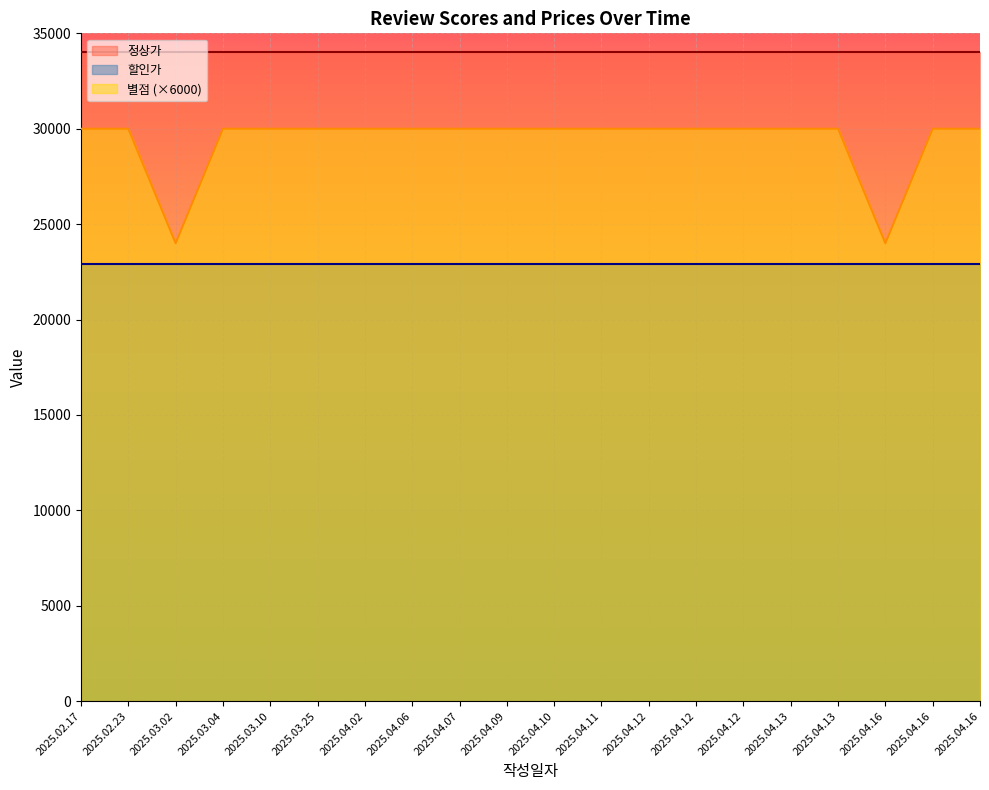

At which category does the chart reach its minimum across all series?

2025.04.16